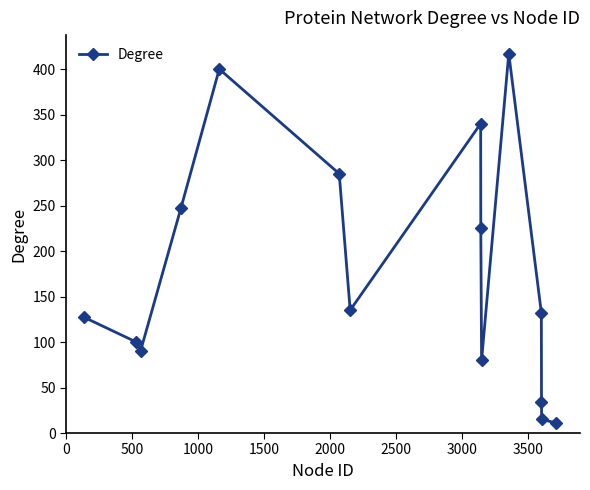

What is the value of the 1st point from the left?

127